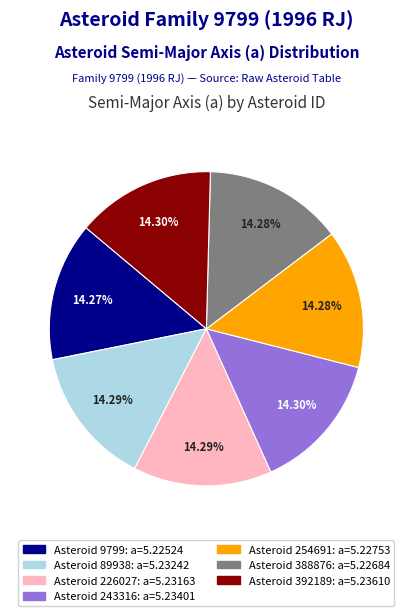

Is there a majority slice in this chart?

No